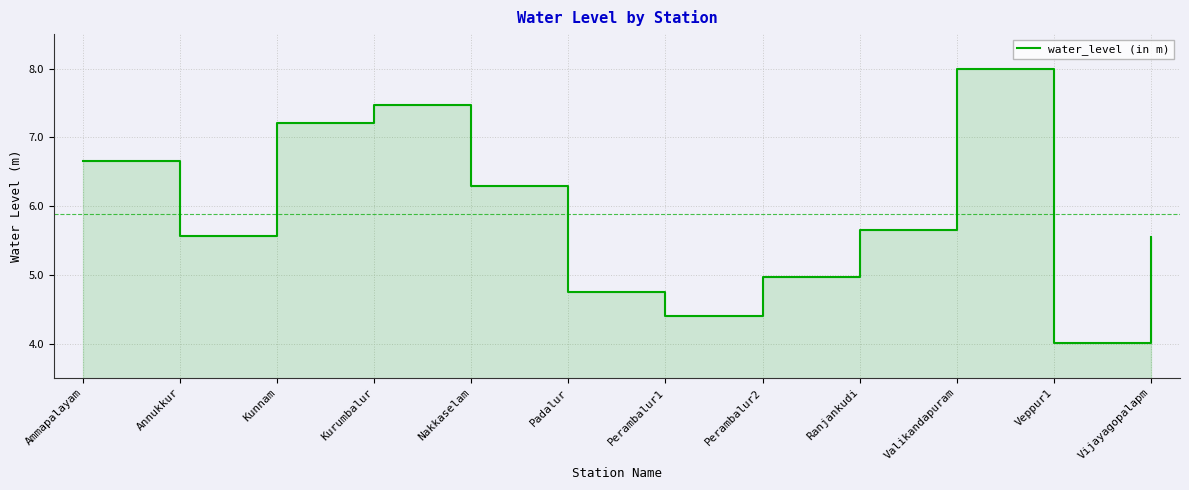

What is the sum of all values?

70.6